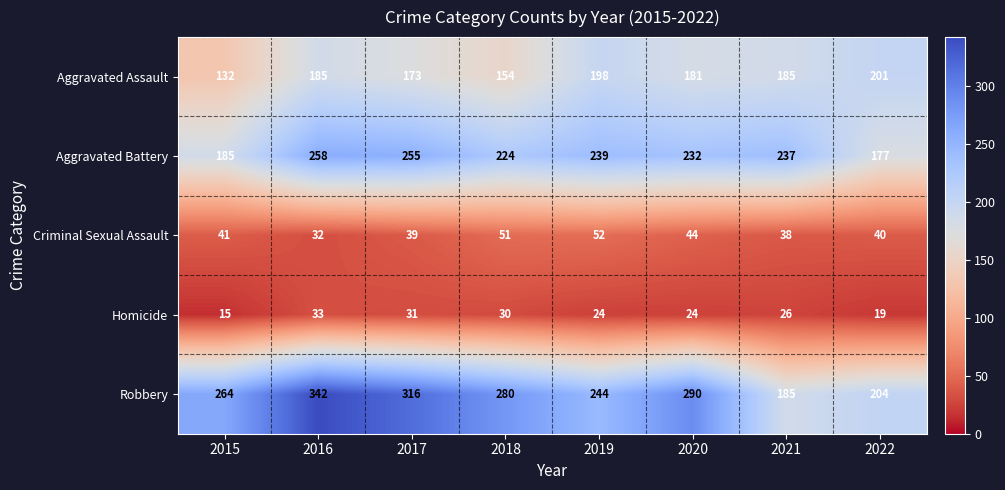

What is the minimum value shown in the chart?

15